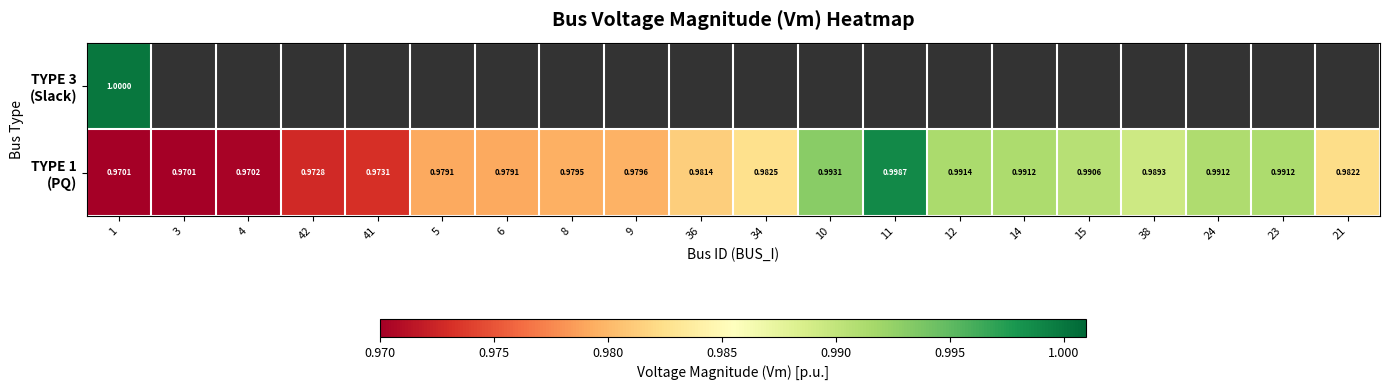

How many categories are shown in the chart?

20